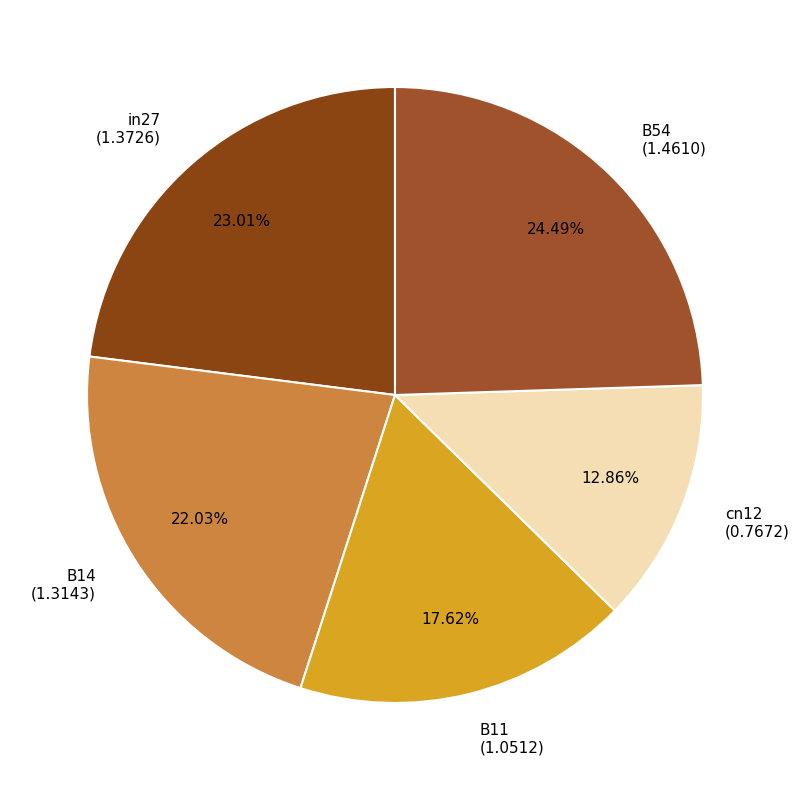

What percentage is the in27 slice, to the nearest percent?

23%